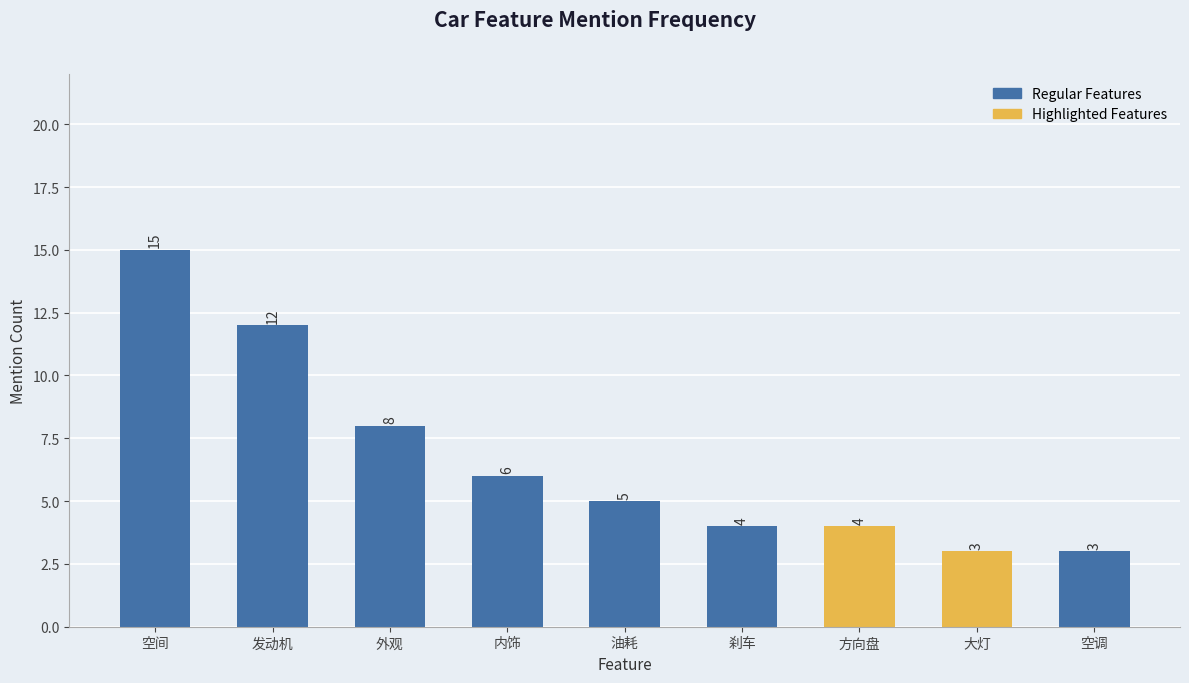

What is the difference between the second highest and minimum values?

9